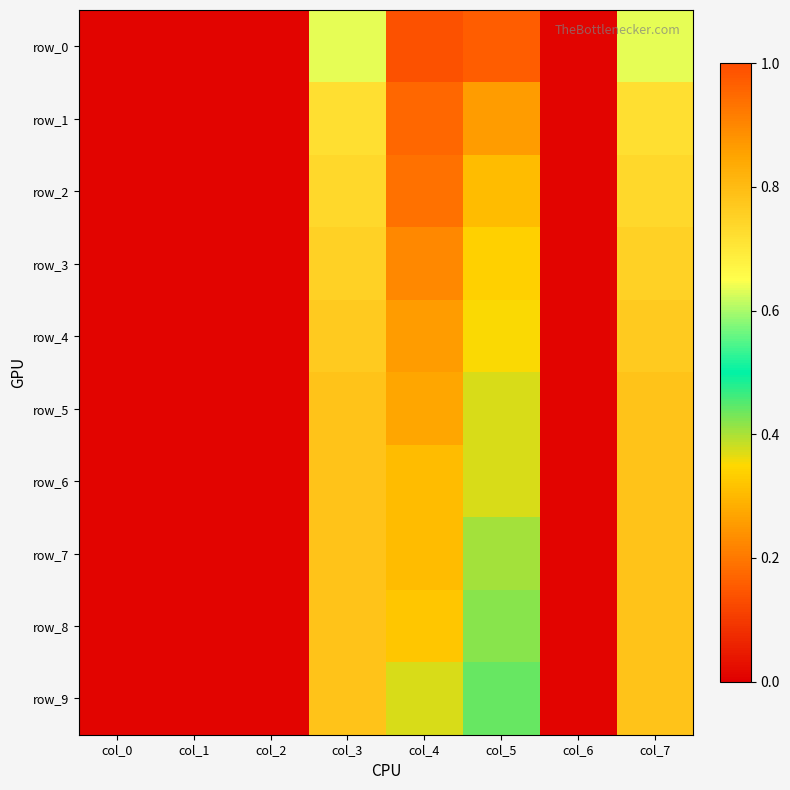

What is the difference between the row_5 values at col_5 and col_2?

0.4